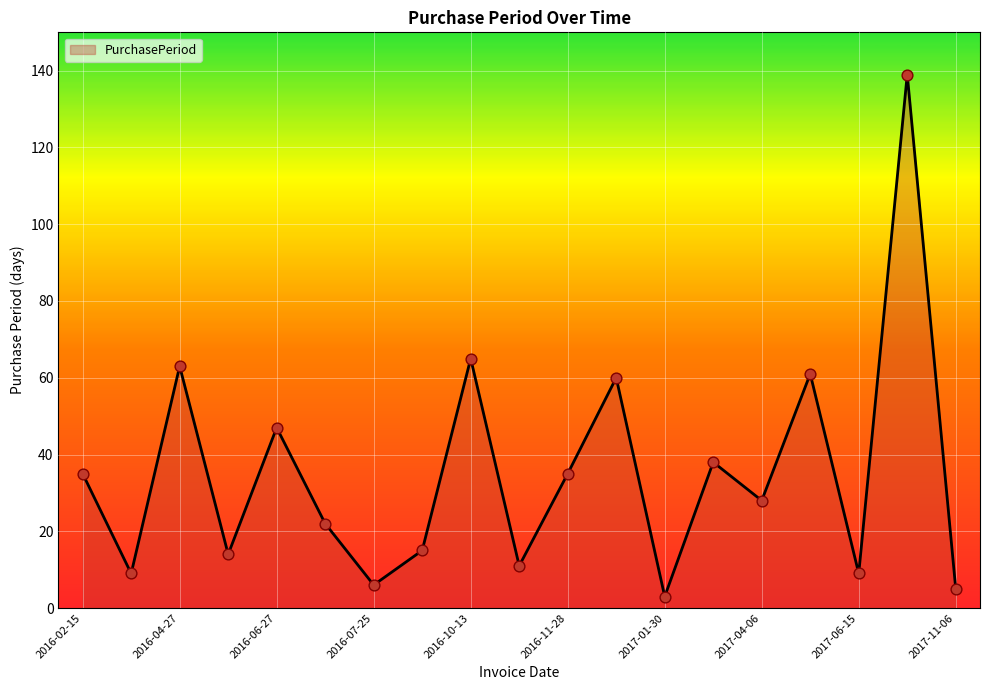

What is the greatest value displayed?

139